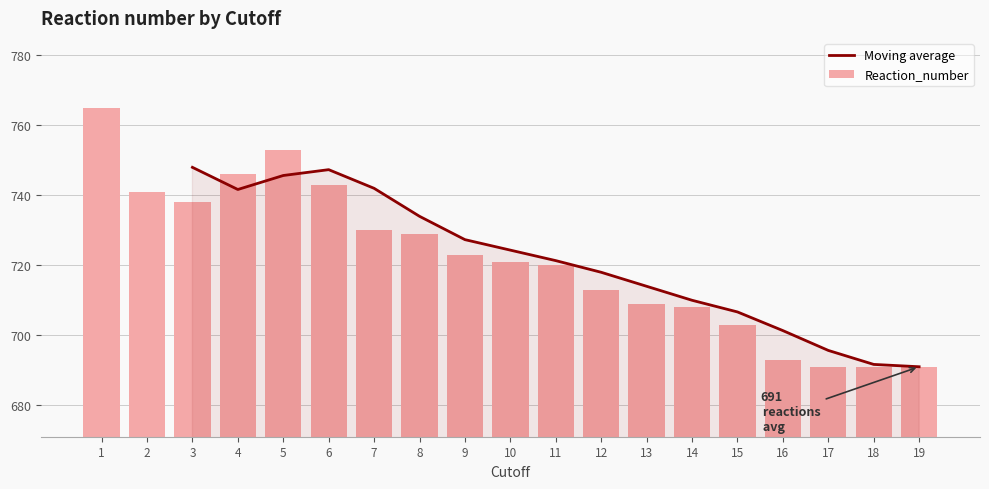

How many data points does each series have?

19